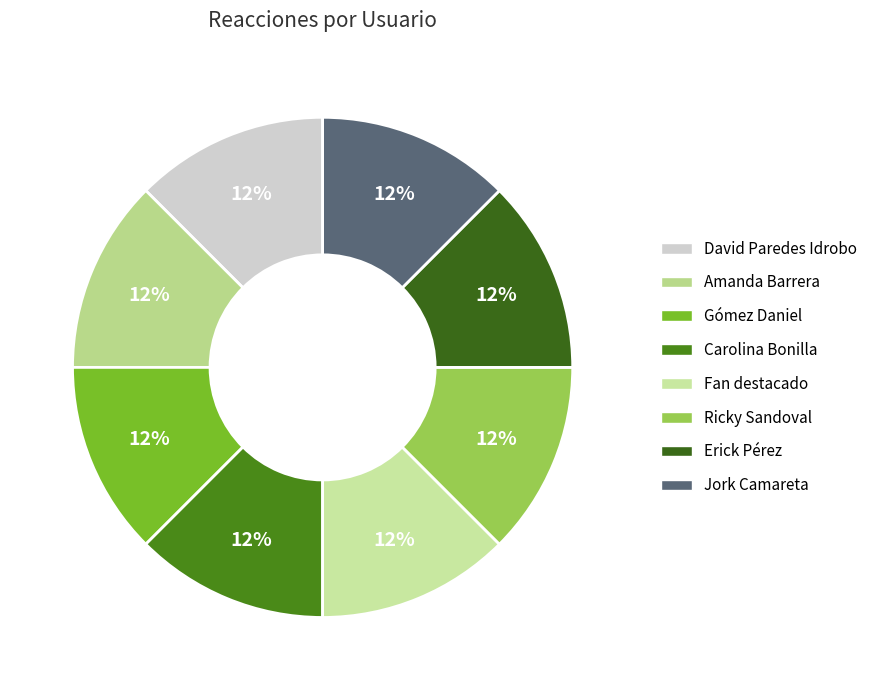

True or false: Amanda Barrera accounts for 1% of the total.

False